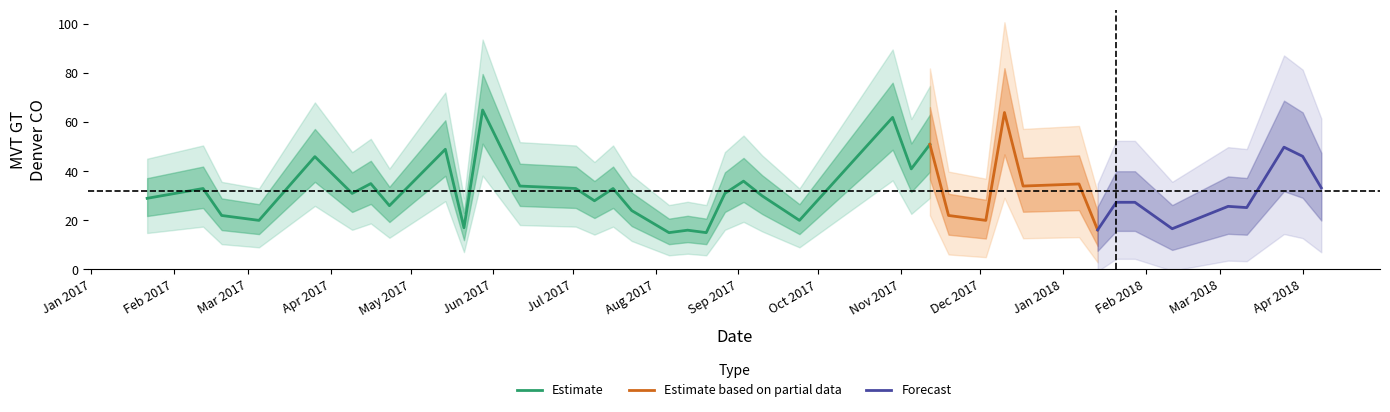

What is the value of the 32nd point from the left?

16.1